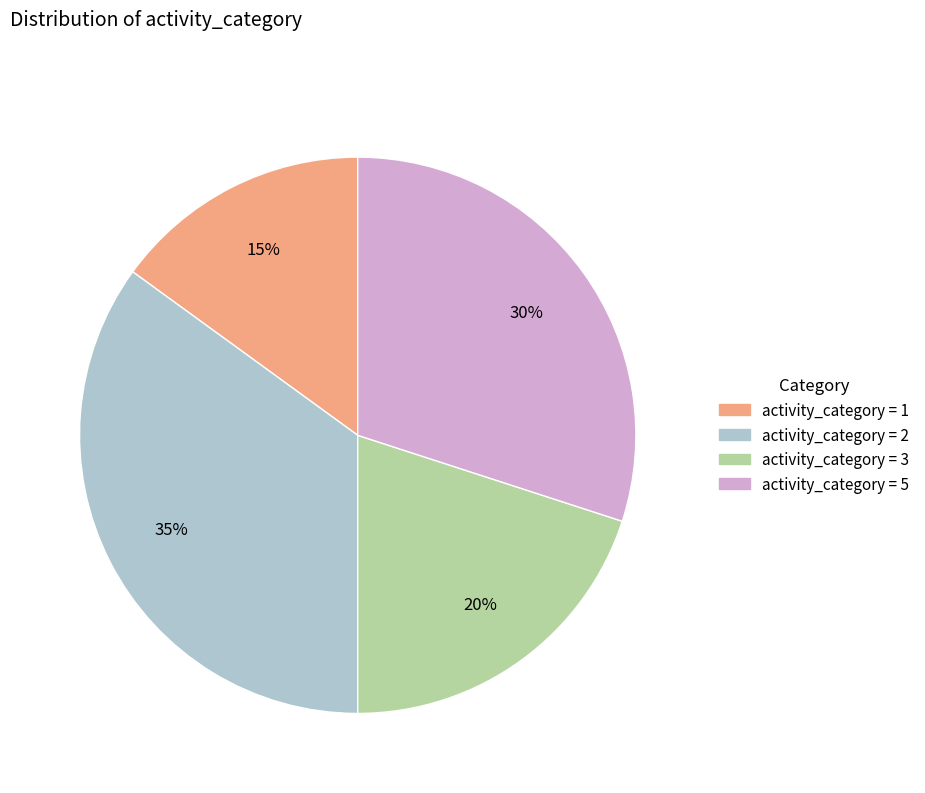

Does any single category account for the majority?

No